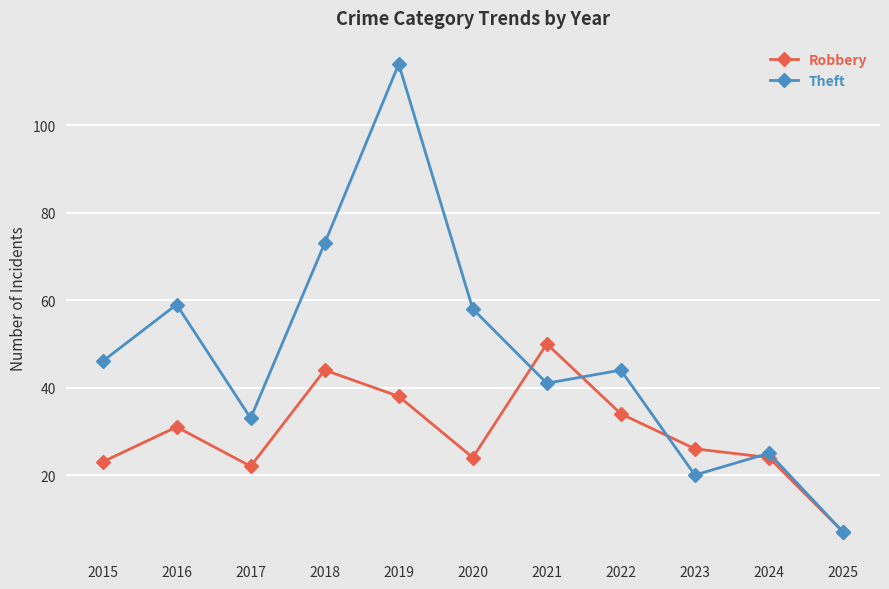

Reading left to right, what are all the values shown in this chart?

Robbery: 2015=23	2016=31	2017=22	2018=44	2019=38	2020=24	2021=50	2022=34	2023=26	2024=24	2025=7
Theft: 2015=46	2016=59	2017=33	2018=73	2019=114	2020=58	2021=41	2022=44	2023=20	2024=25	2025=7